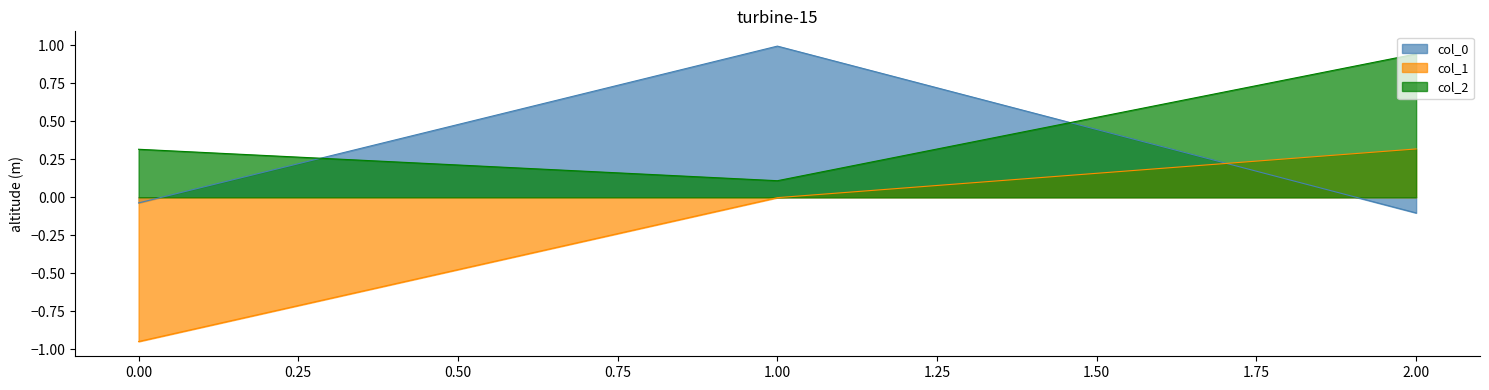

At 0, list the series in order from smallest to largest.

col_1, col_0, col_2